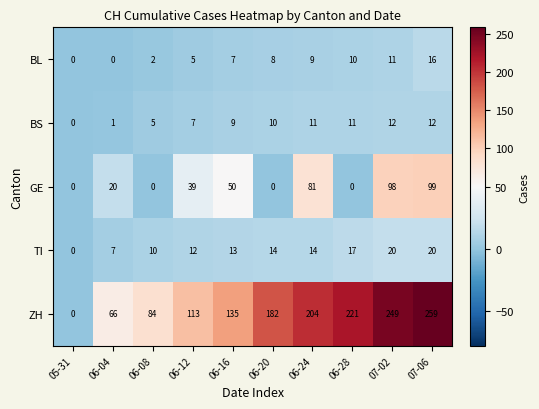

What is the difference between the maximum and minimum values in the BS series?

12